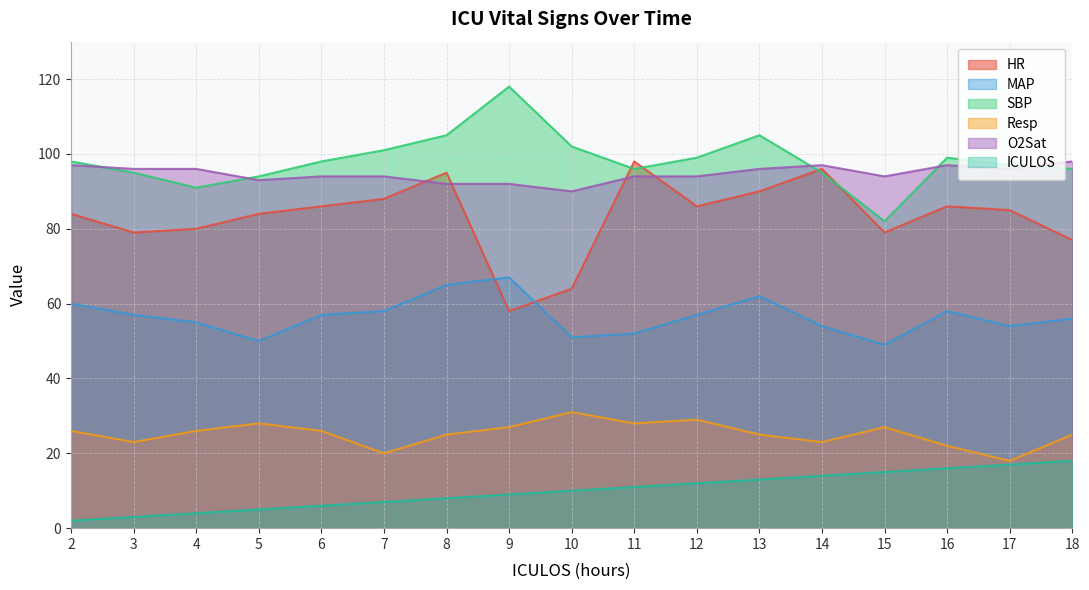

How many lines are shown in the chart?

6